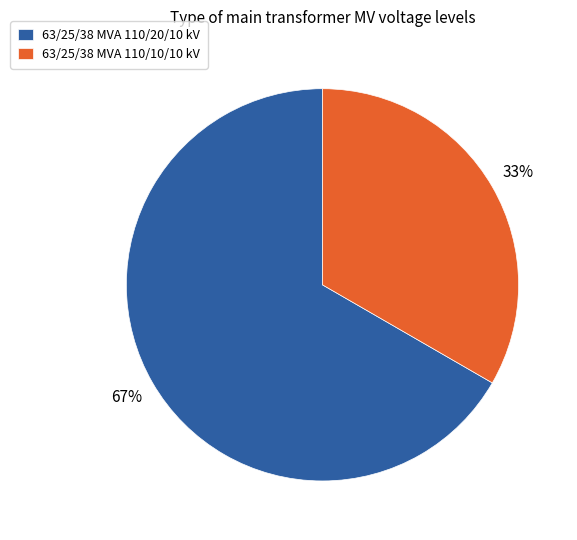

To the nearest percent, what is the average slice percentage?

50%